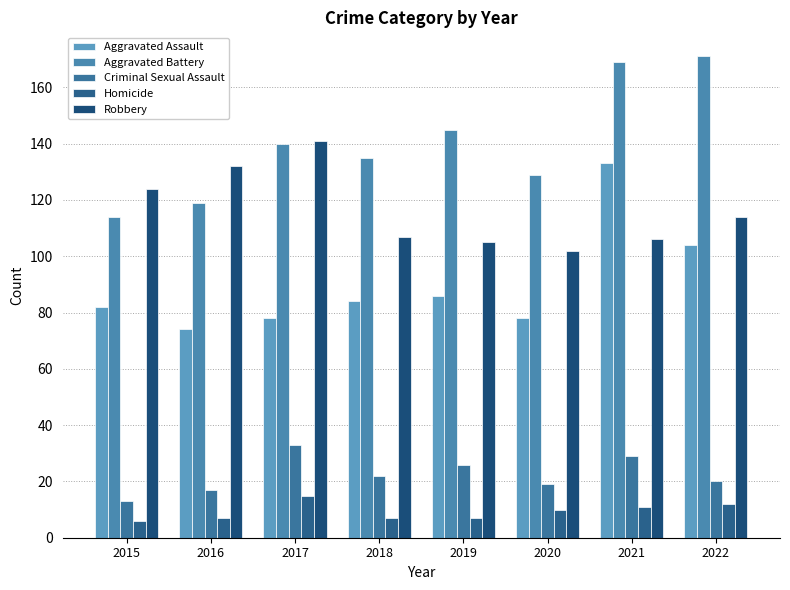

Where is Robbery nearest to the value 121?

2015